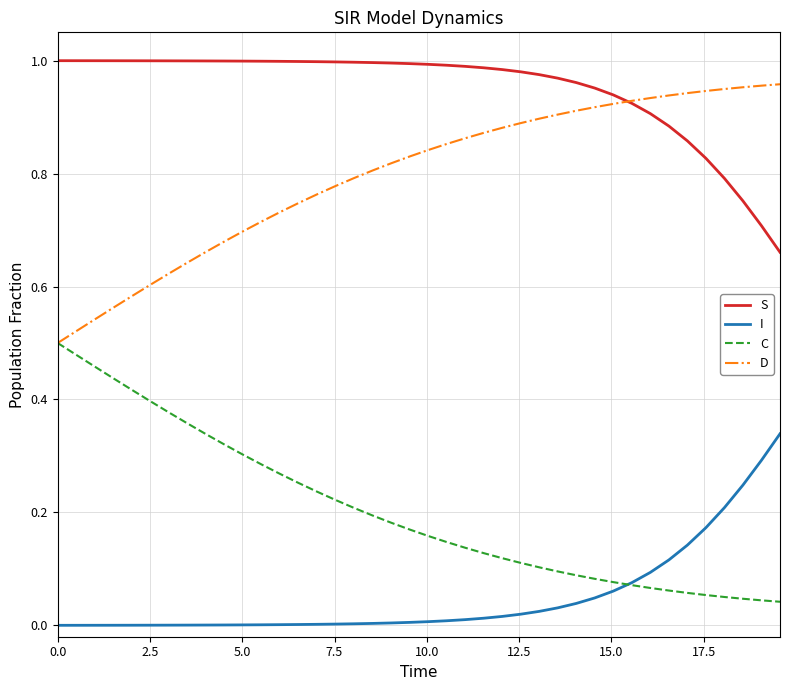

True or false: D and I intersect in this chart.

False